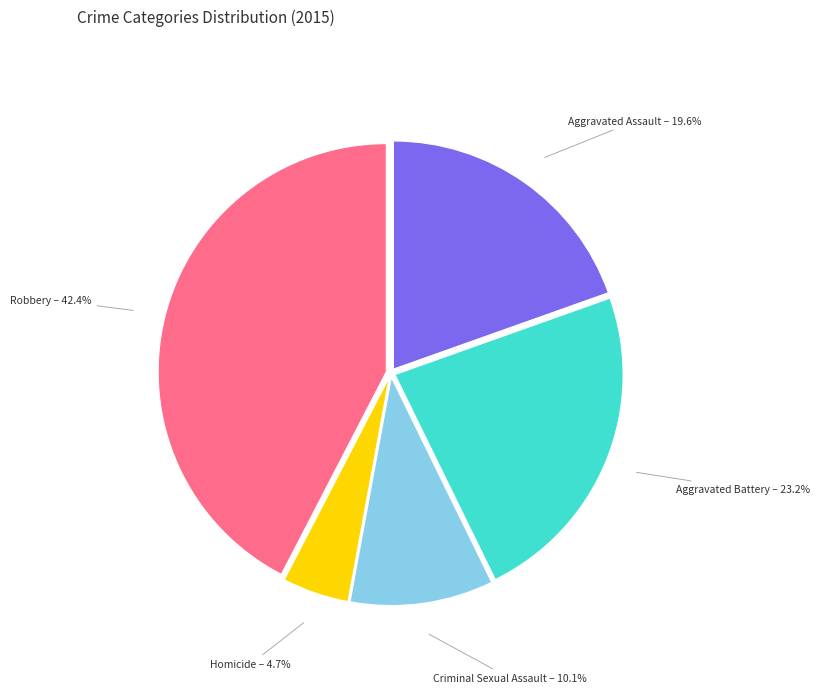

Does any single category account for the majority?

No